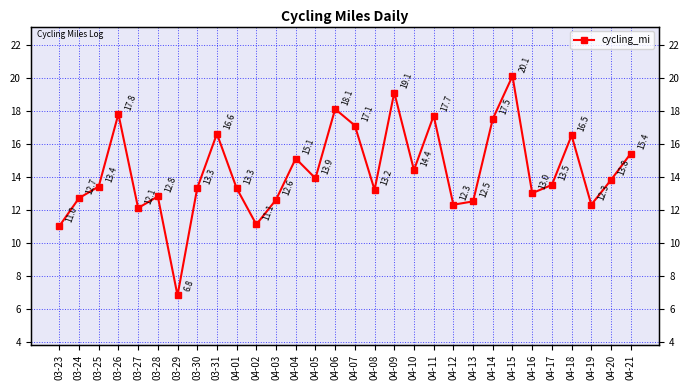

Which category has the lowest value across all series?

03-29